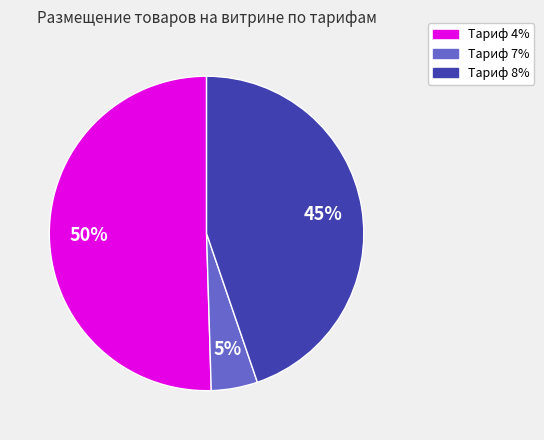

To the nearest percent, what is the average slice percentage?

33%